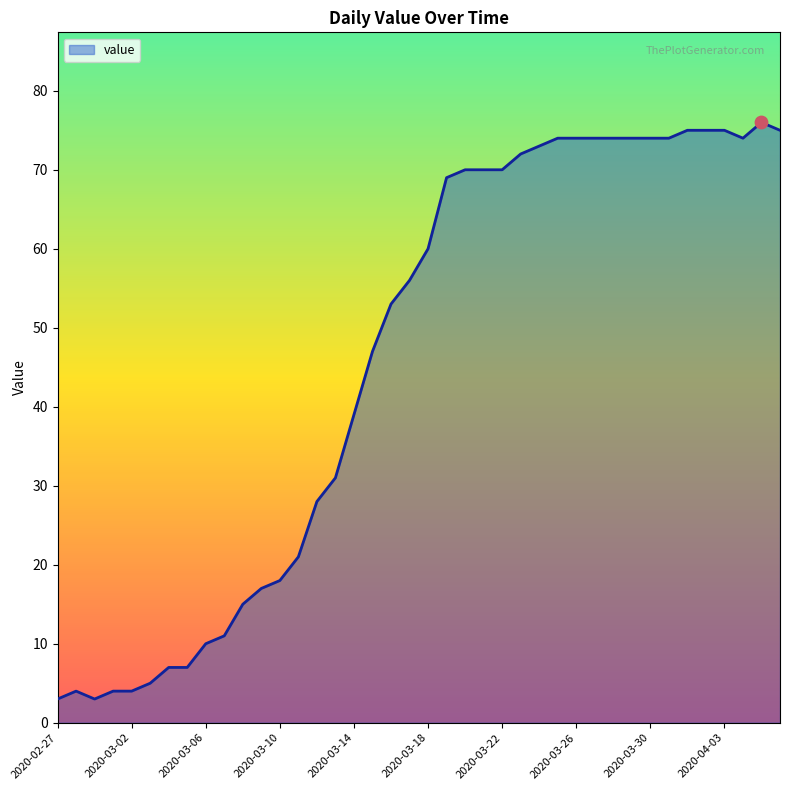

What is the minimum value shown in the chart?

3